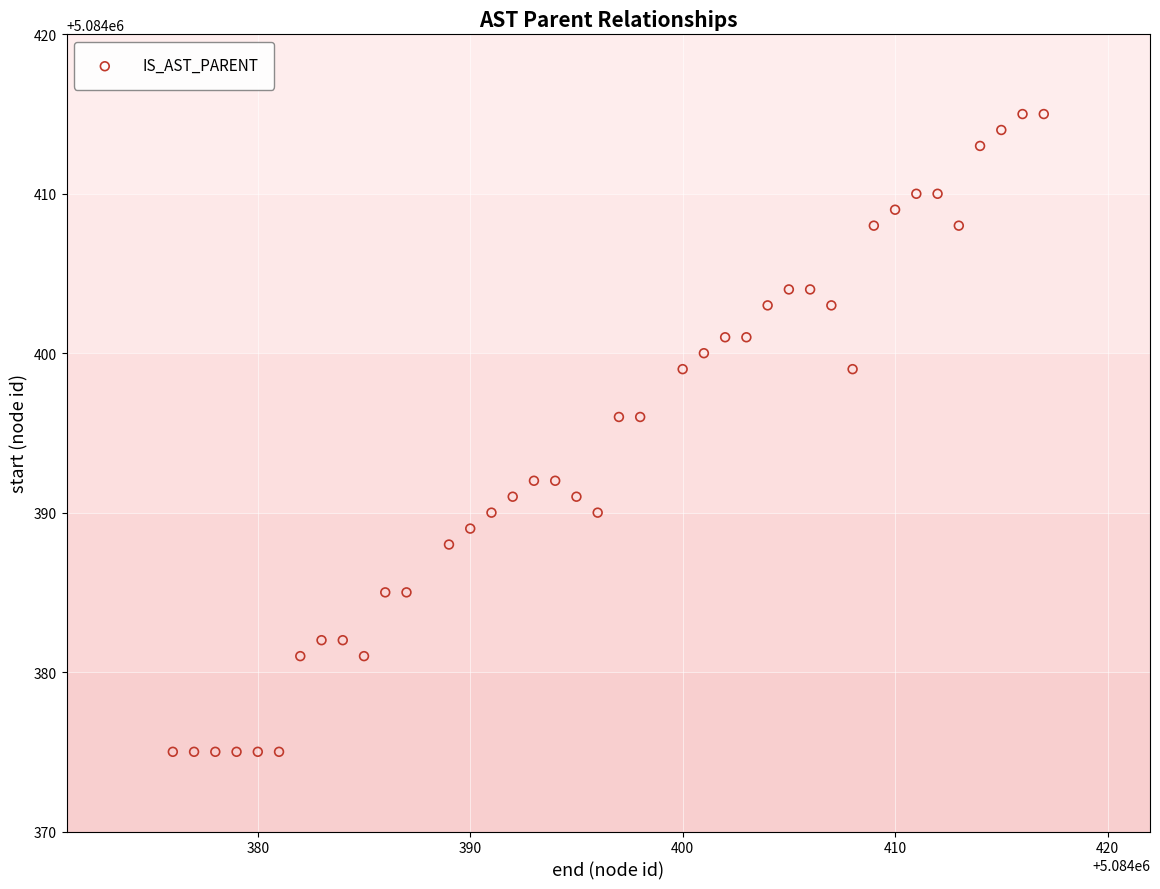

What is the range of X values (max minus min)?

41